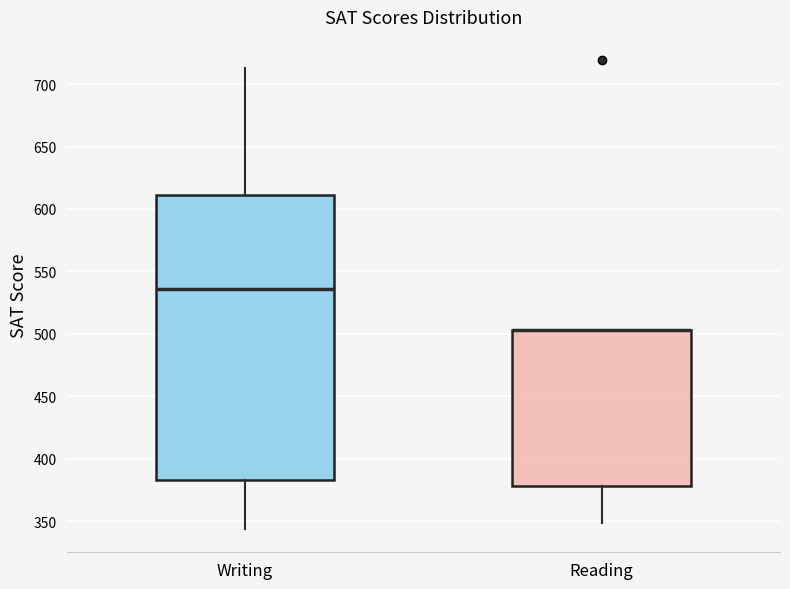

Where does the lower whisker of the box for Reading end on the y-axis? The values are not printed on the chart, so give them approximately, as read against the axis.

350